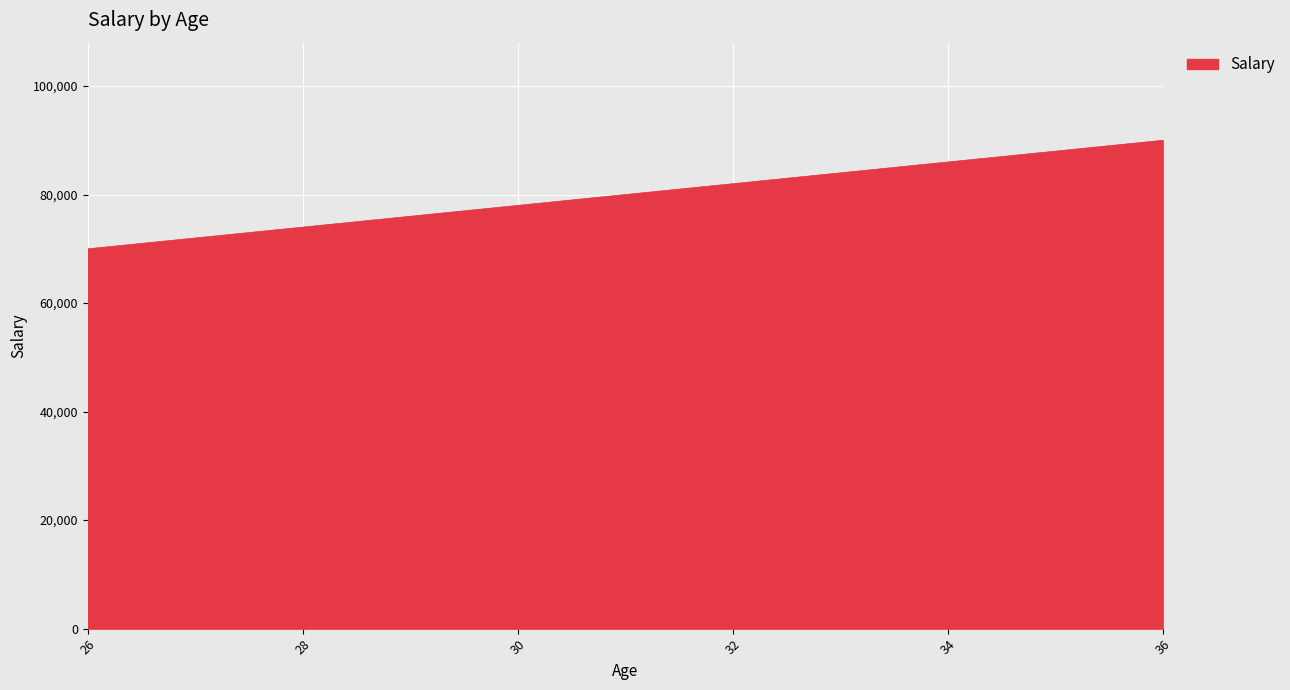

What is the maximum value shown in the chart?

90000